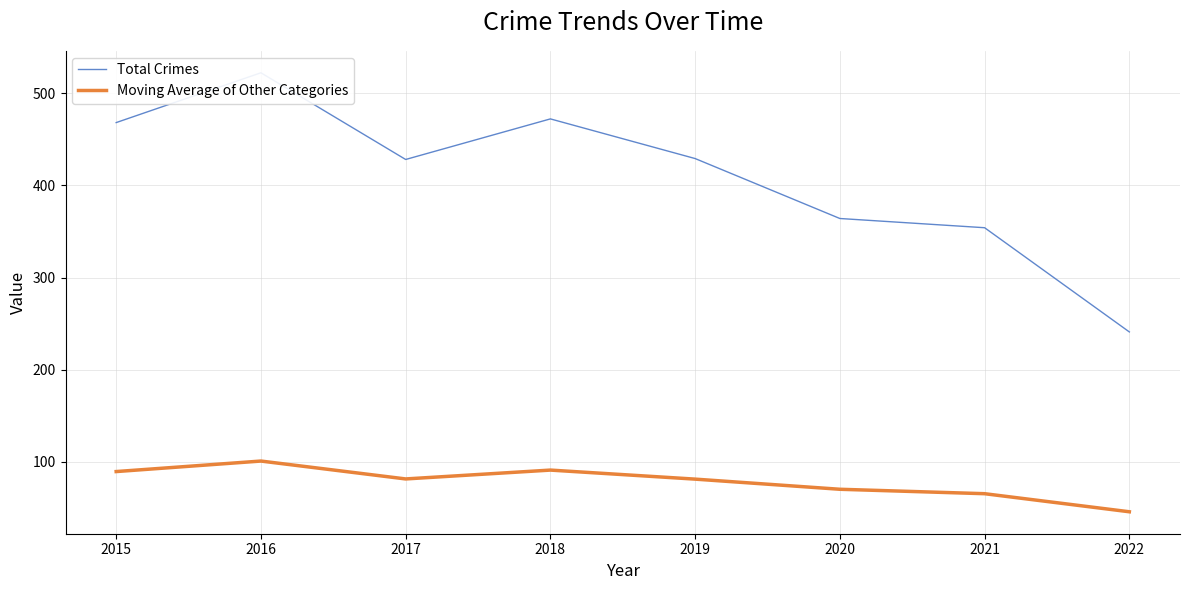

What are all the series names shown in the legend?

Total Crimes, Moving Average of Other Categories